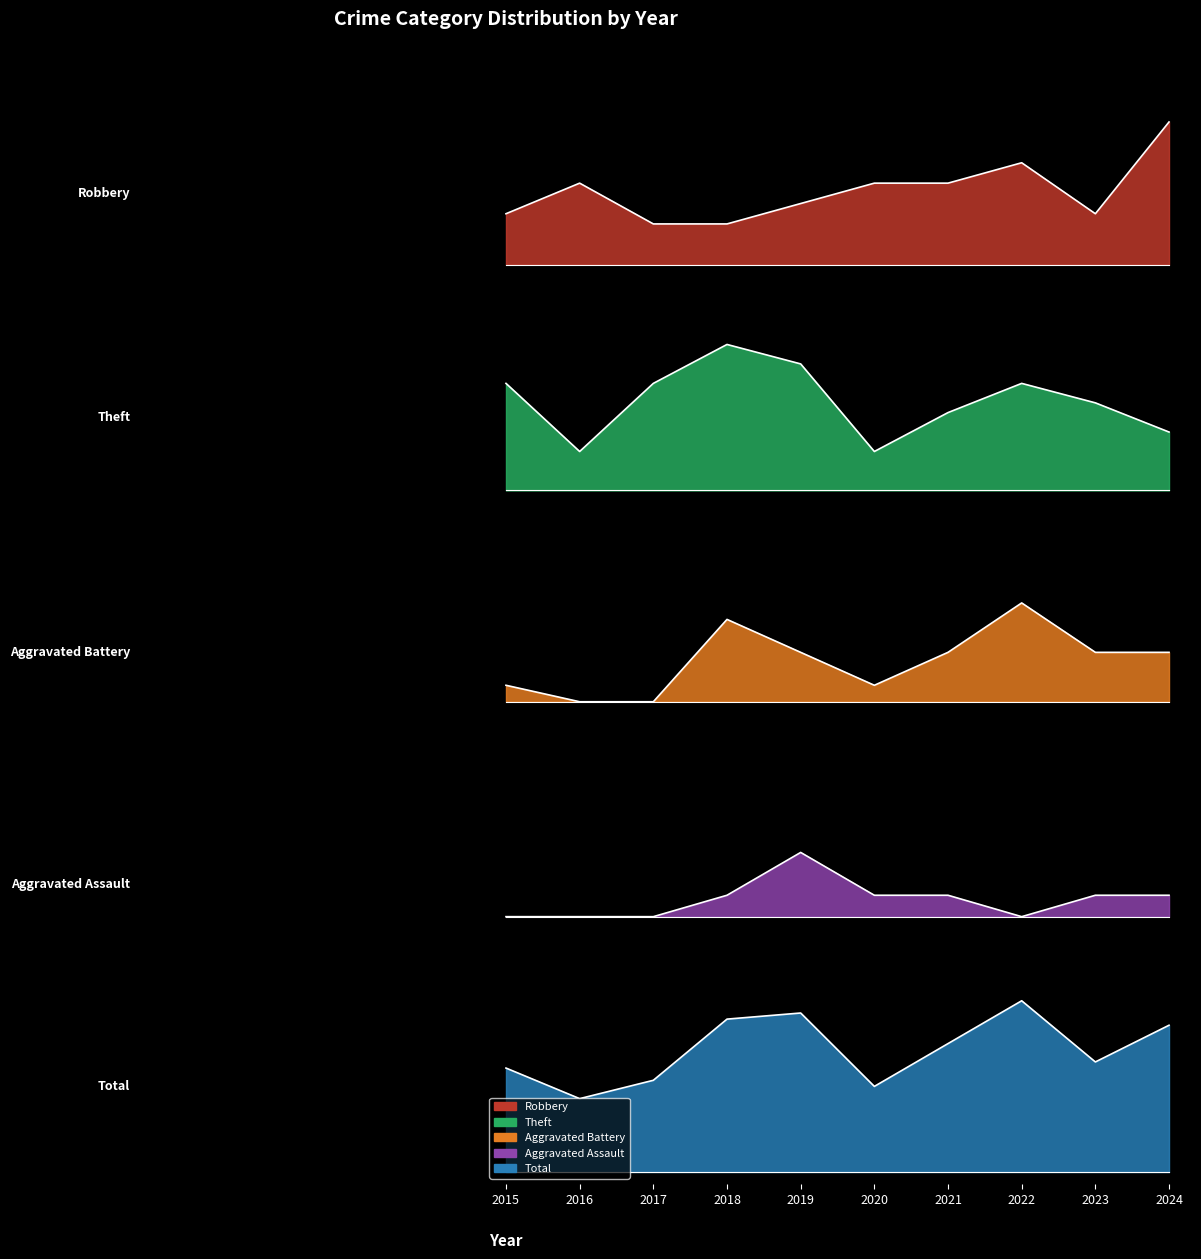

Does the chart display data point markers on the line(s)?

No